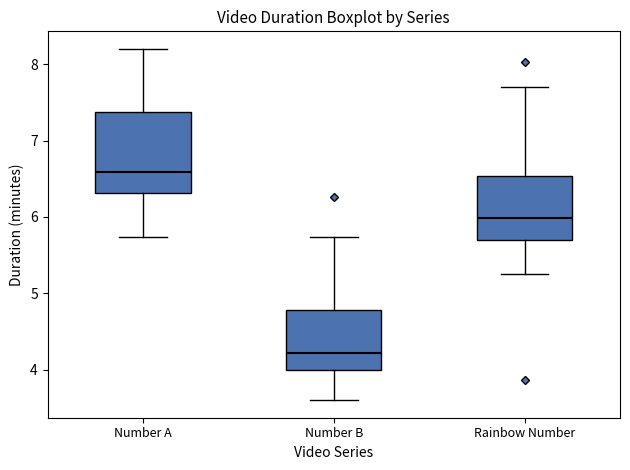

Where is the upper edge of the box for Rainbow Number on the y-axis? The values are not printed on the chart, so give them approximately, as read against the axis.

6.5